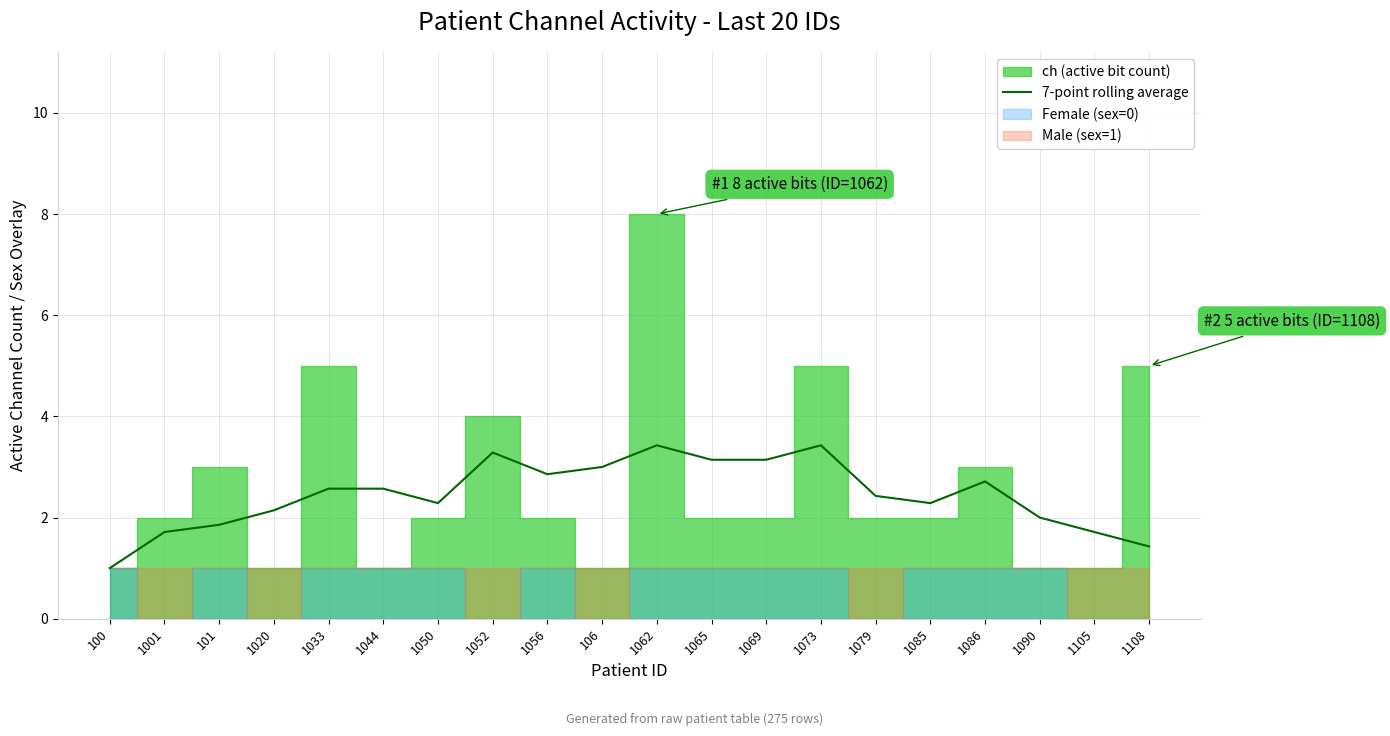

What is the lowest value of the 7-point rolling average series?

1.0